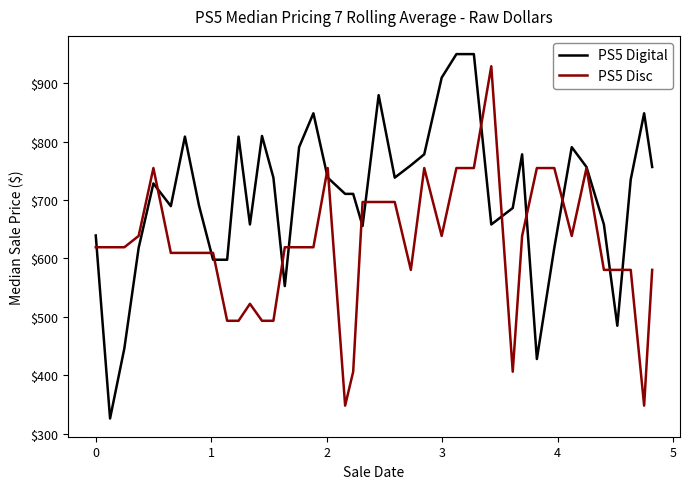

How many distinct data groups are displayed?

2